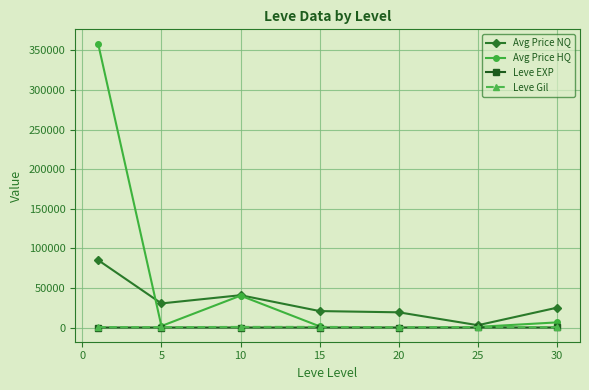

How many data points in Leve Gil are above 531?

4